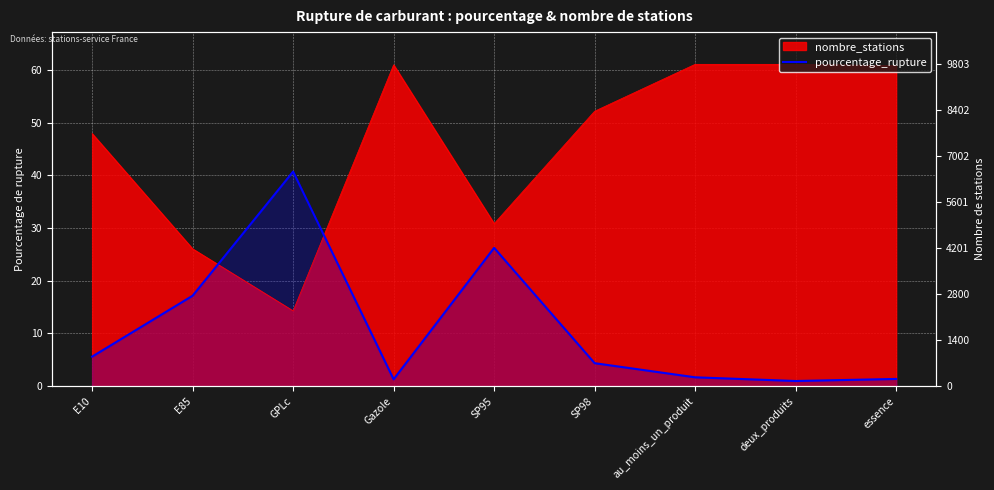

Reading left to right, extract all data points from this chart.

5.6	17.2	40.7	1.3	26.2	4.4	1.7	1.0	1.4